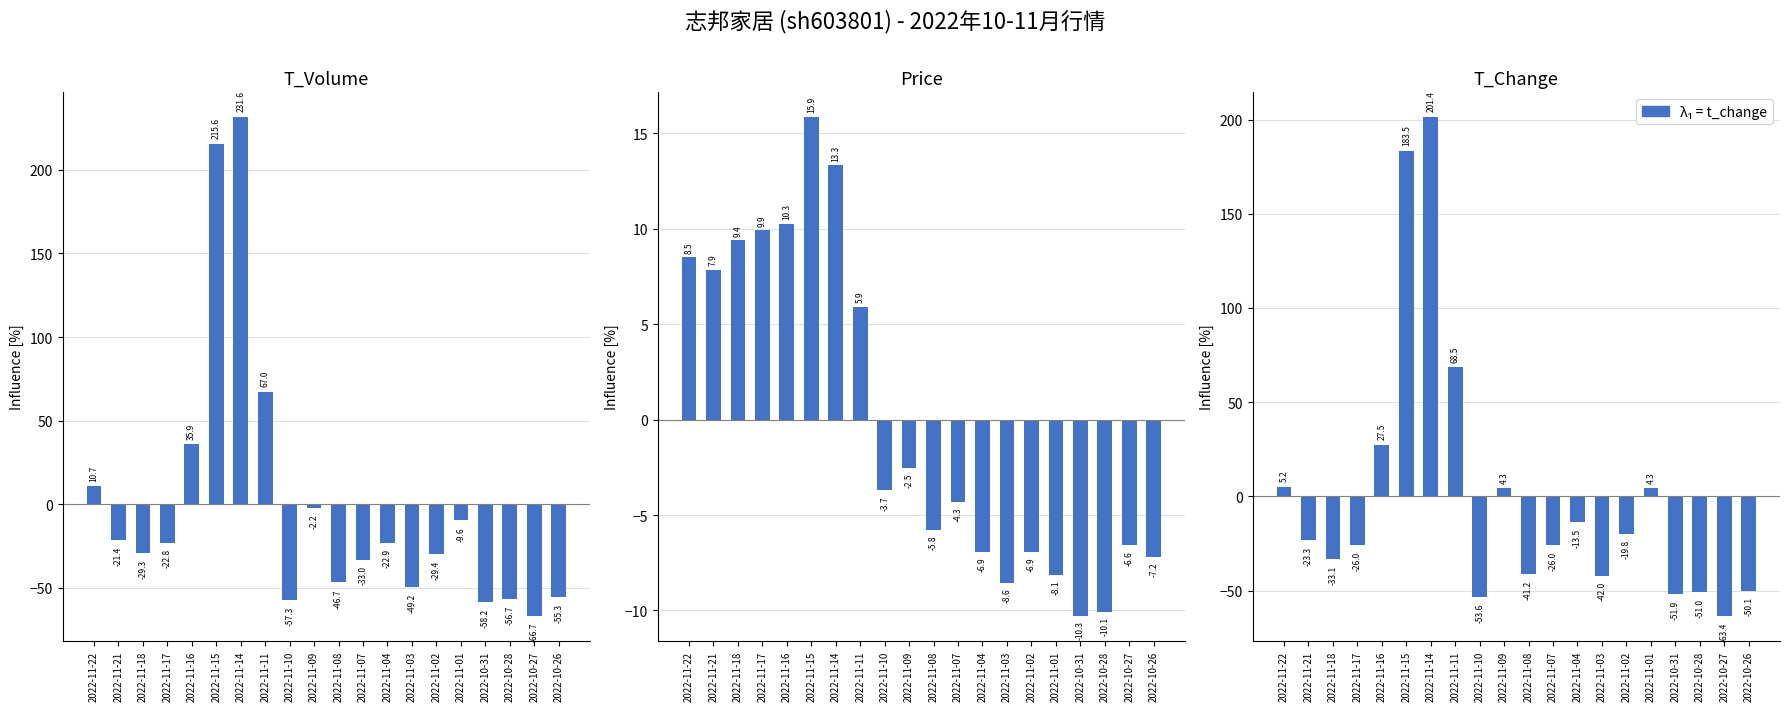

What is the label of the 5th bar from the left?

2022-11-16